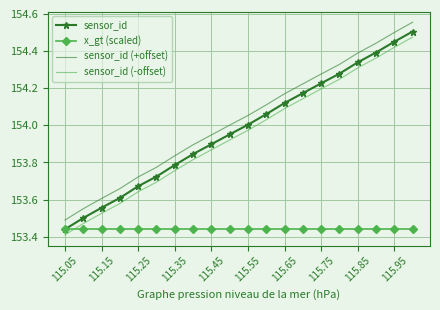

True or false: sensor_id (-offset) and sensor_id (+offset) cross at least once.

False